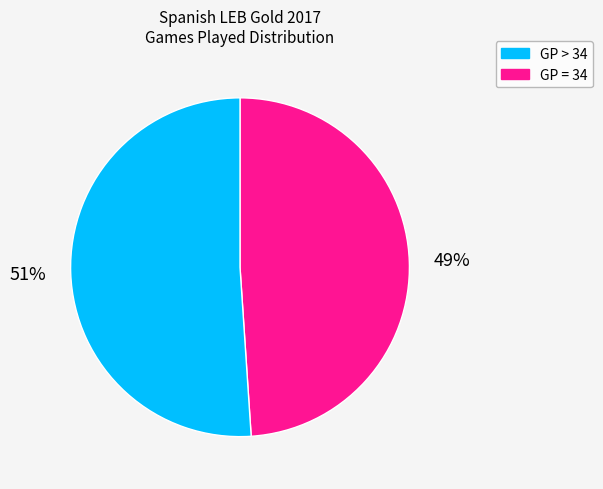

Is it true that GP > 34 is 49% of the pie?

True